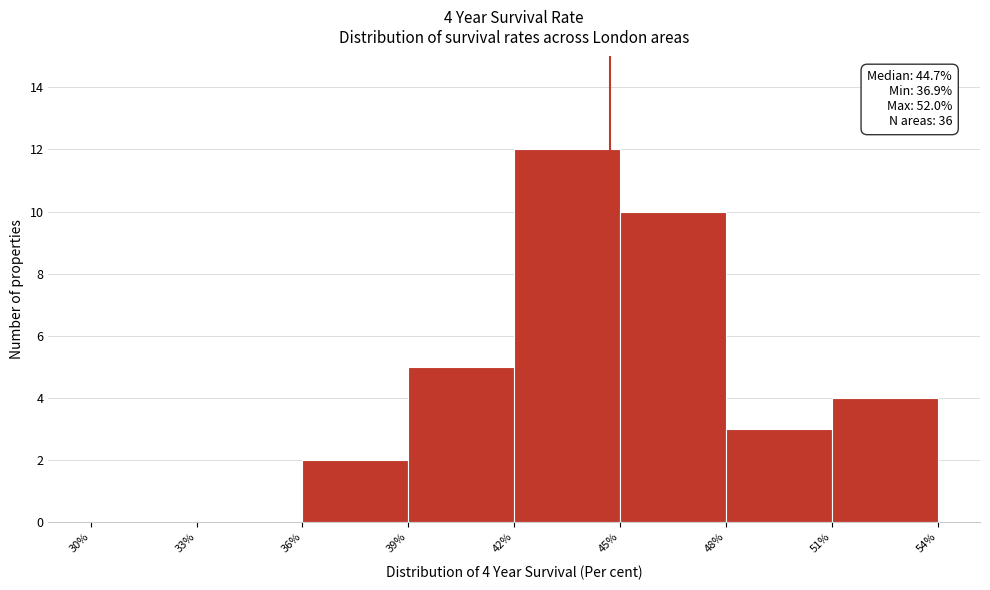

Which range on the x-axis has the tallest bar?

42% to 45%